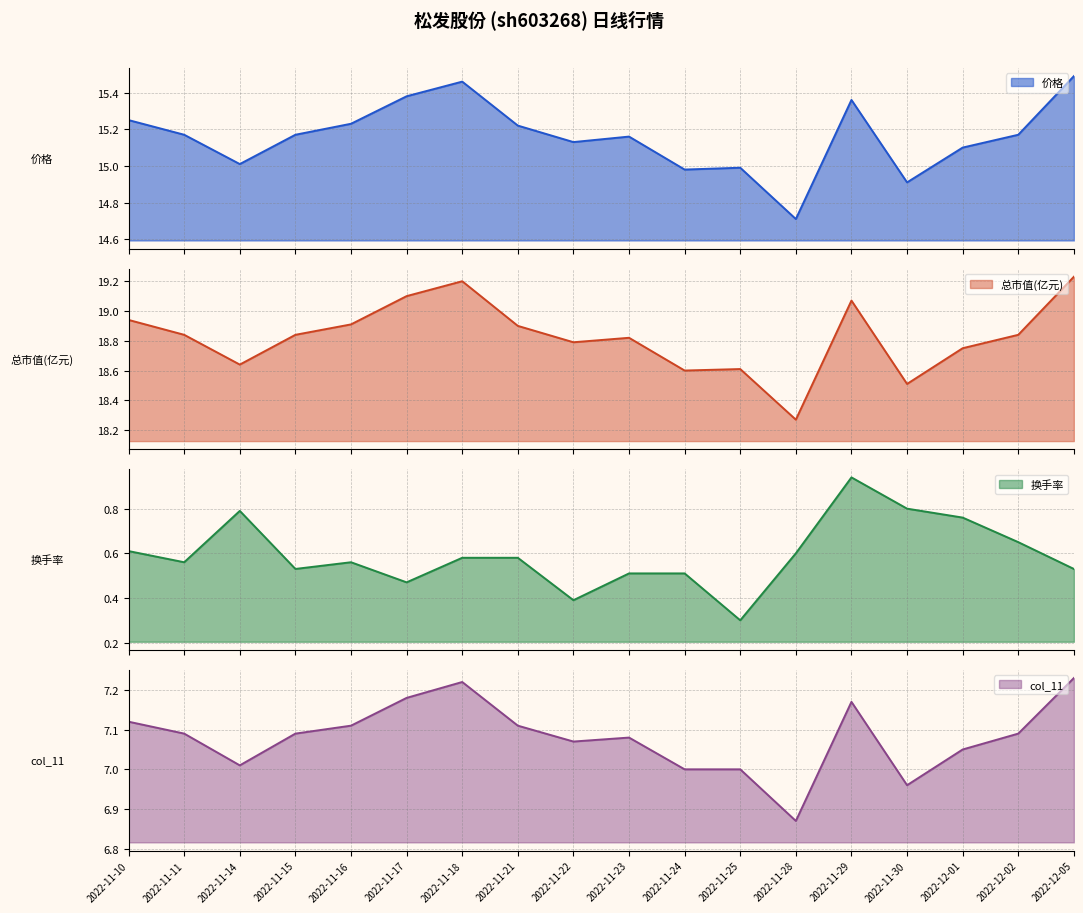

Is it true that 总市值(亿元) equals 28.6 at 2022-11-10?

False